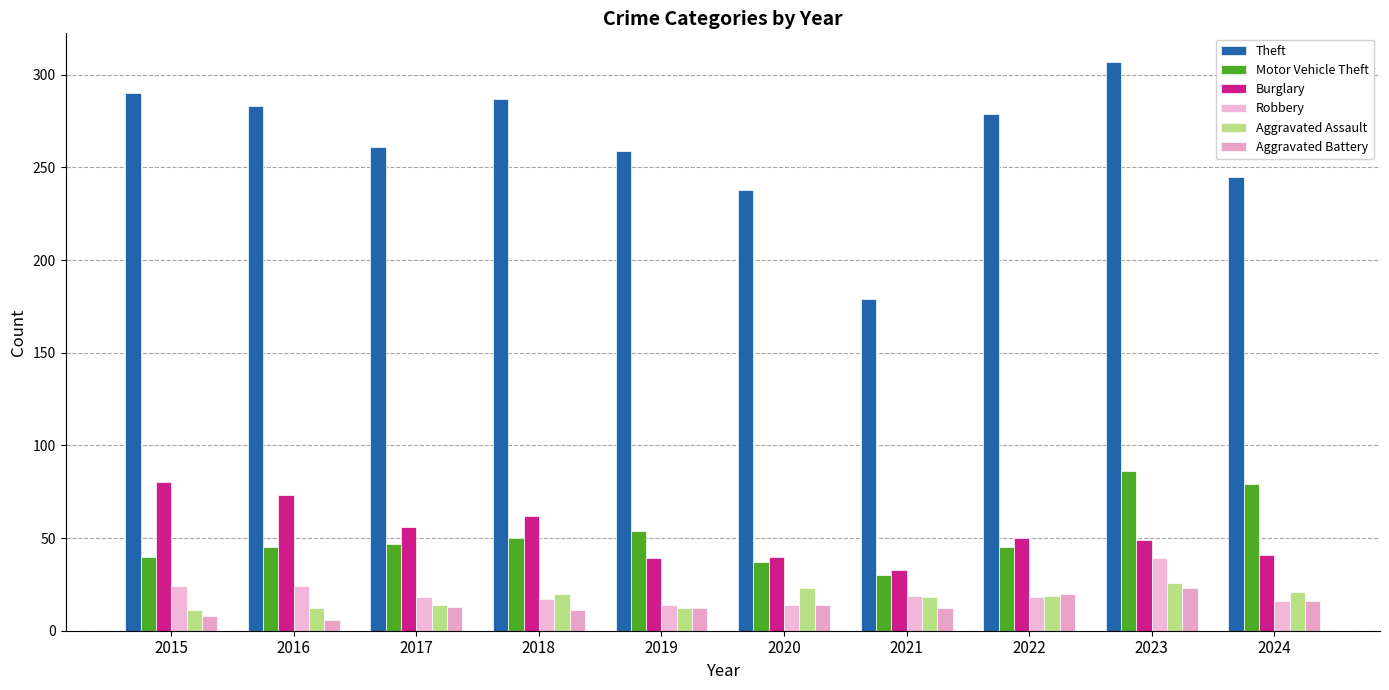

Are the bars horizontal?

No